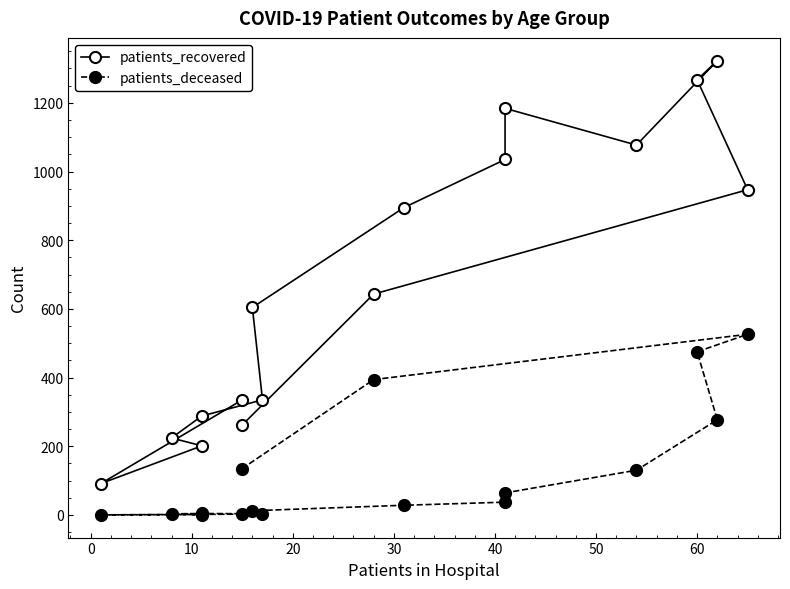

Which series has the largest range (max minus min)?

patients_recovered